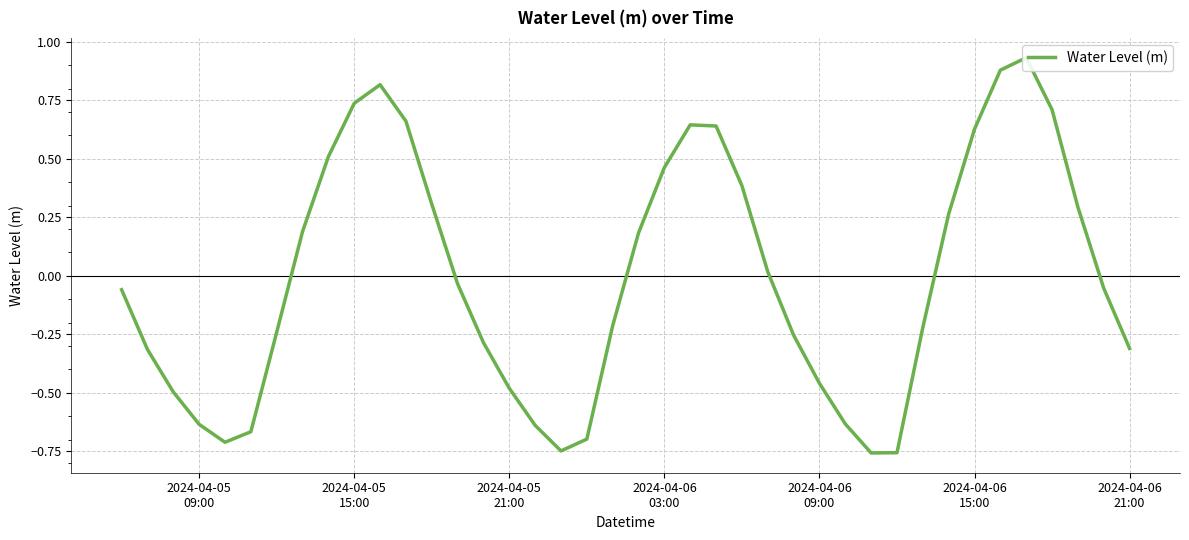

What is the difference between the second highest and second lowest values?

1.6